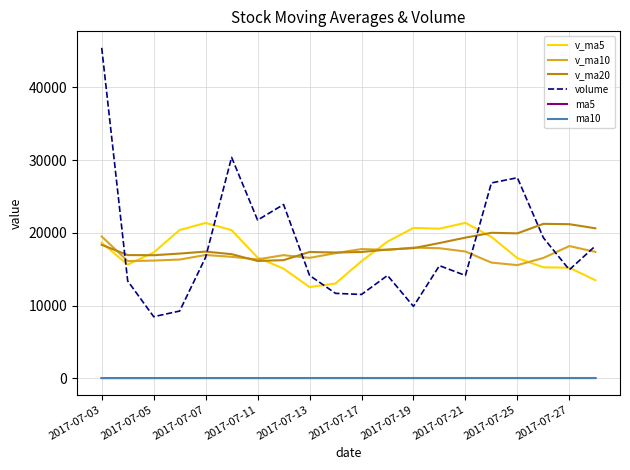

Which series has the largest range (max minus min)?

volume